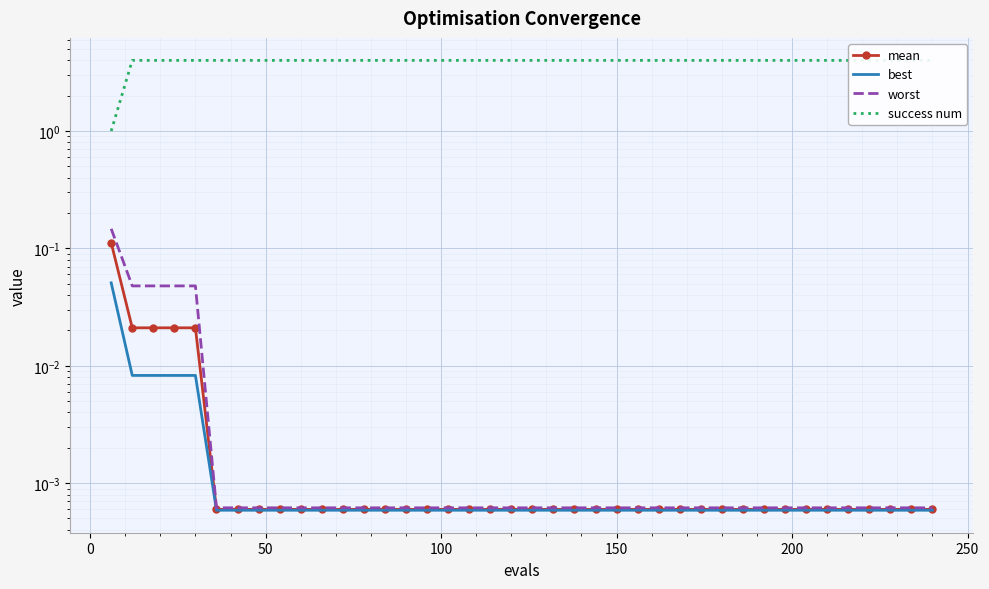

True or false: best and success num cross at least once.

False